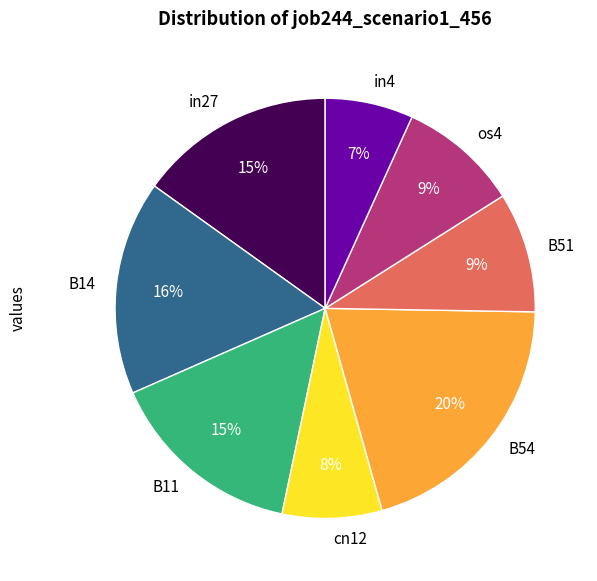

To the nearest percent, what percentage of the pie is in27?

15%